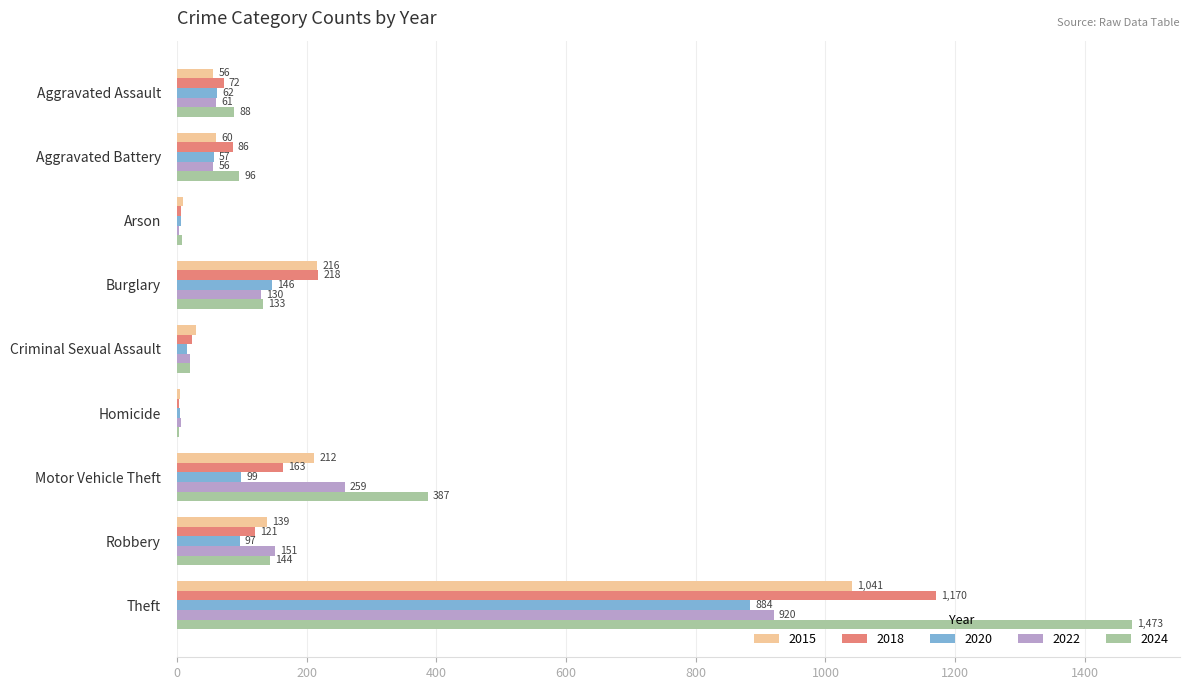

Where is 2020 nearest to the value 444?

Burglary